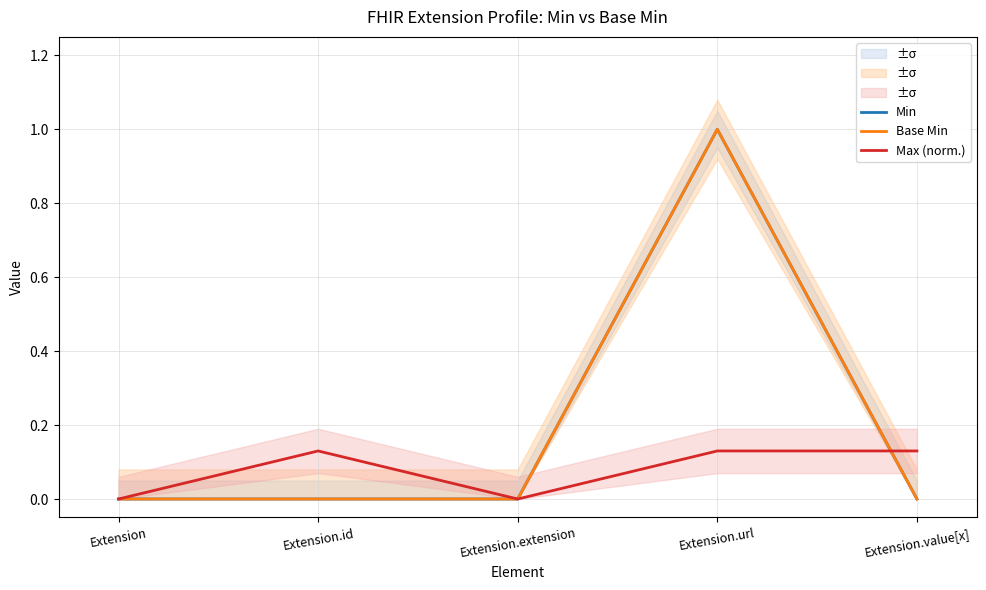

Which category has the highest value across all series?

Extension.url